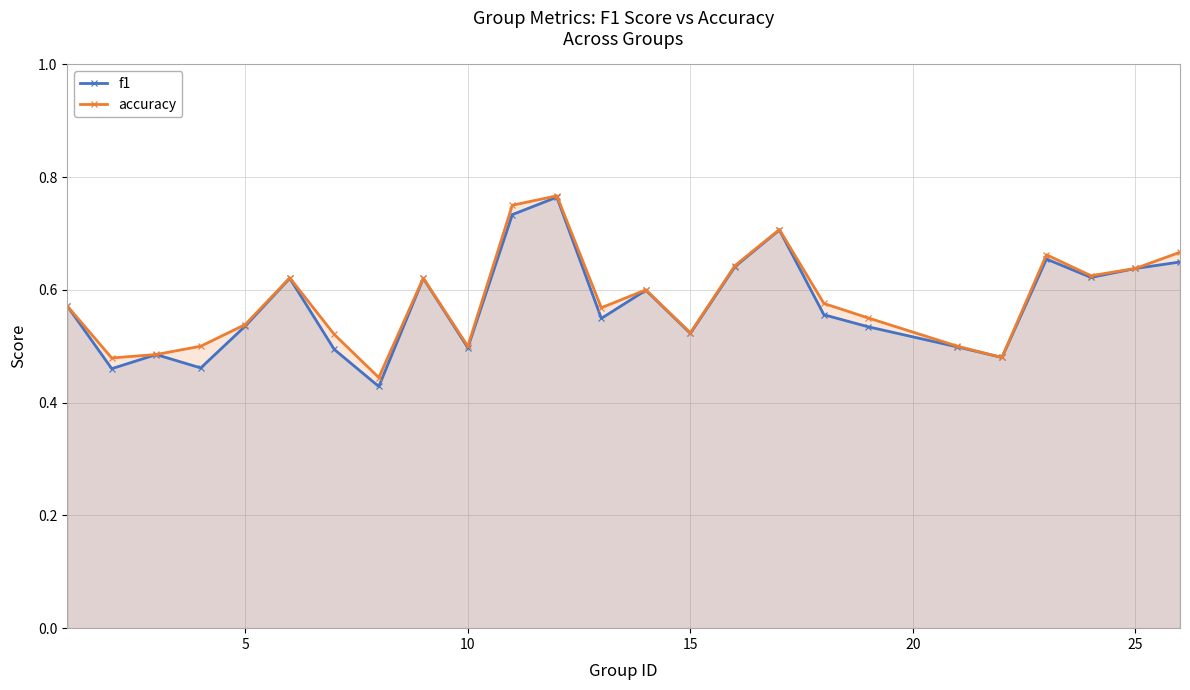

Does the chart have visible grid lines?

Yes